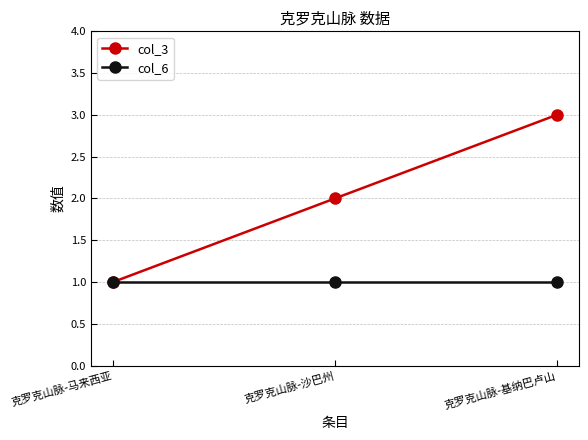

How many series are shown in this chart?

2